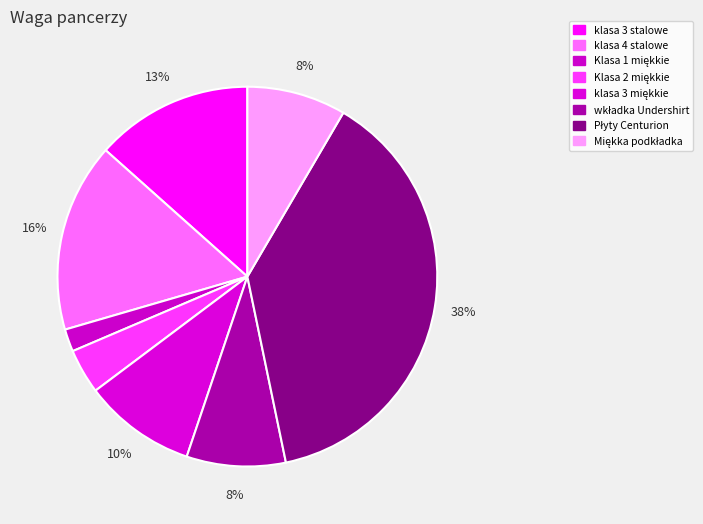

Which has a higher value, klasa 4 stalowe or klasa 3 stalowe?

klasa 4 stalowe